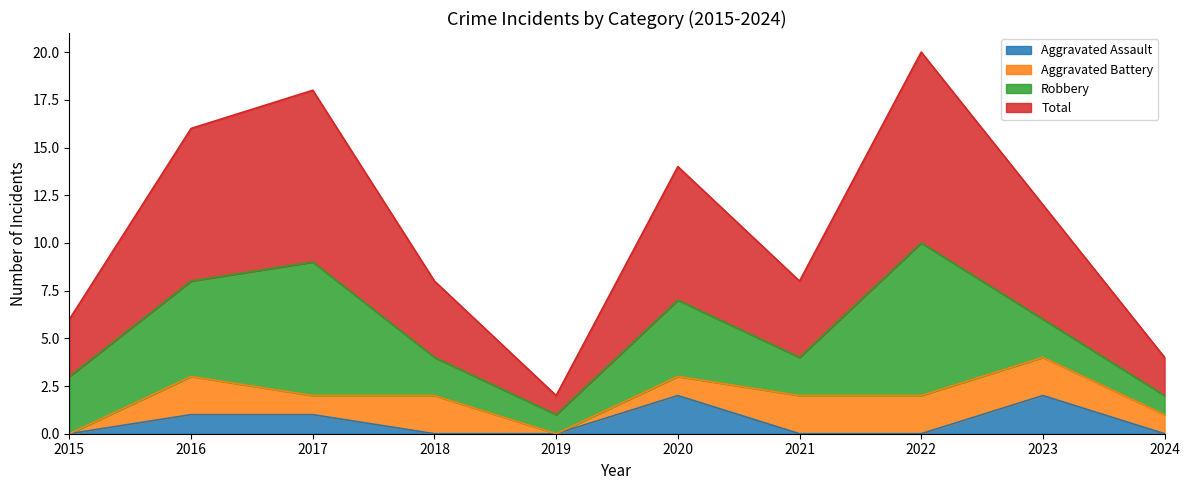

Which series has the largest range (max minus min)?

Total